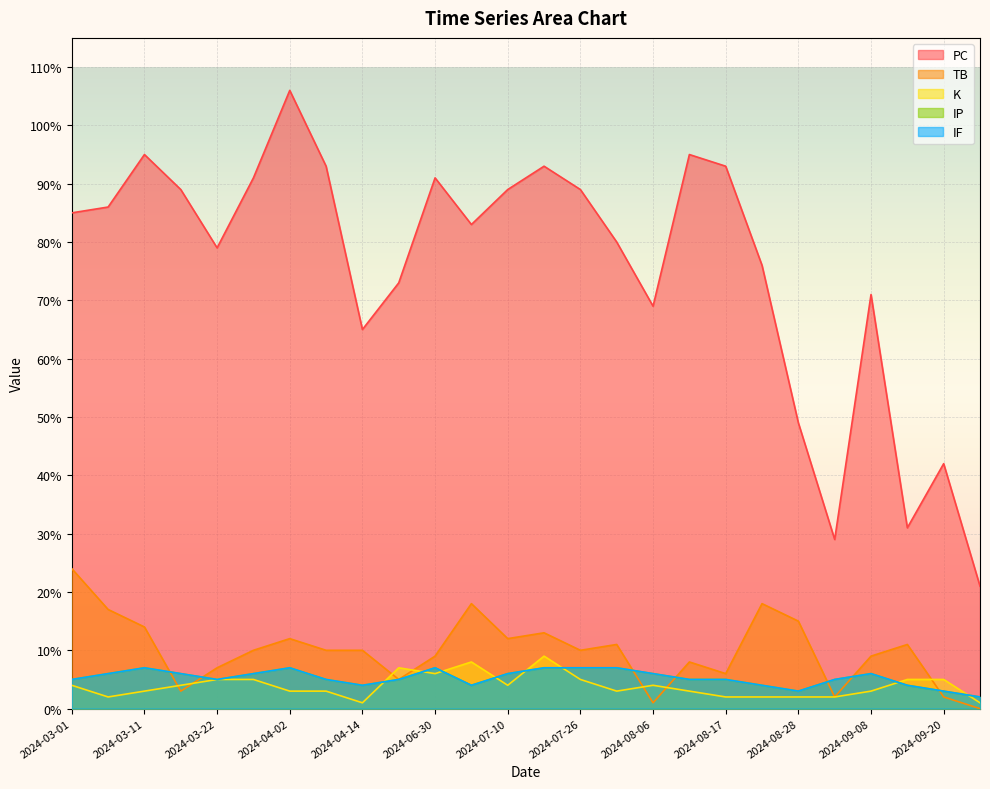

What is the difference between the K values at 2024-03-11 and 2024-06-23?

4